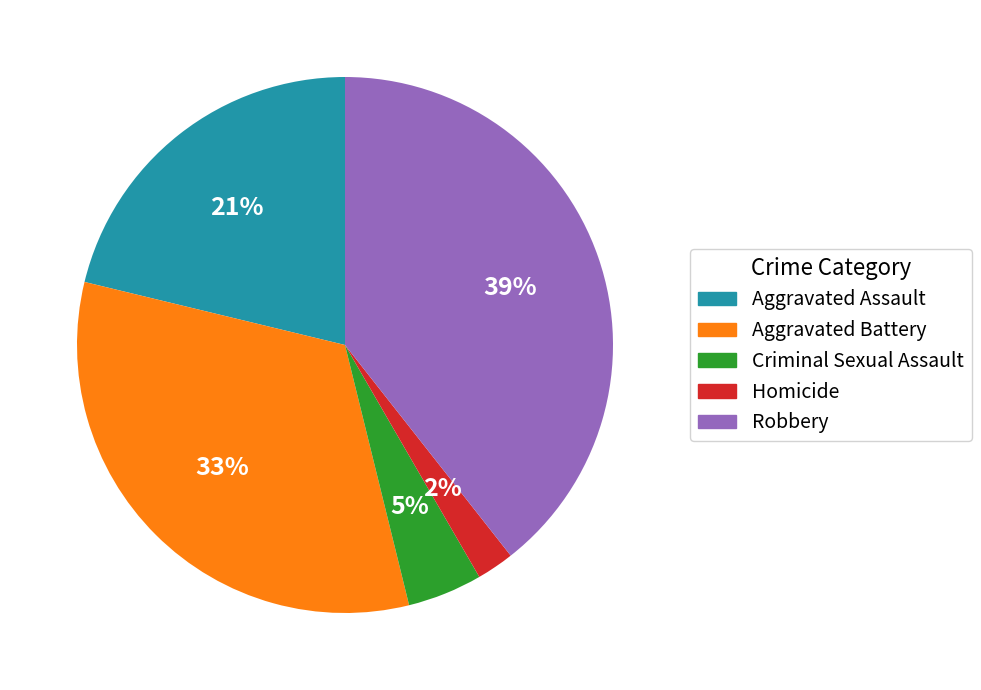

Between Criminal Sexual Assault and Aggravated Assault, which is larger?

Aggravated Assault